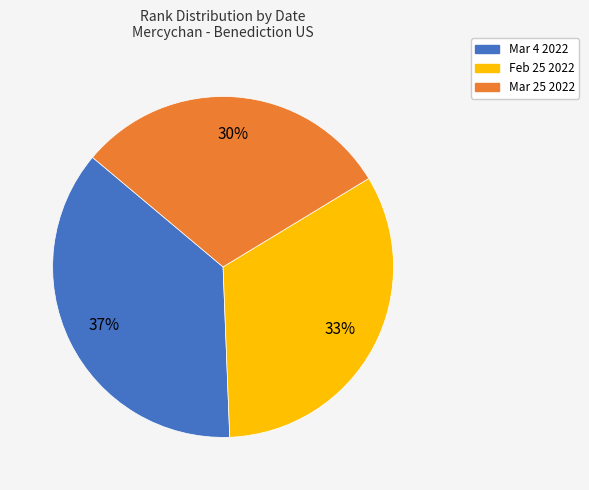

What is the largest slice in the pie chart?

Mar 4 2022